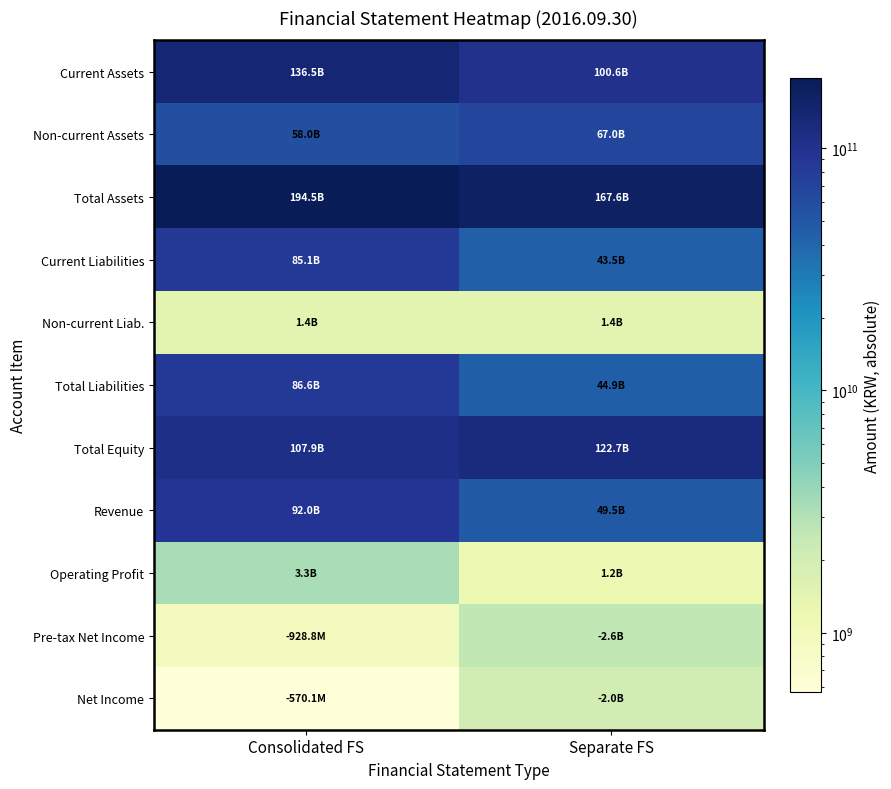

Which label corresponds to the largest value in the chart?

Consolidated FS